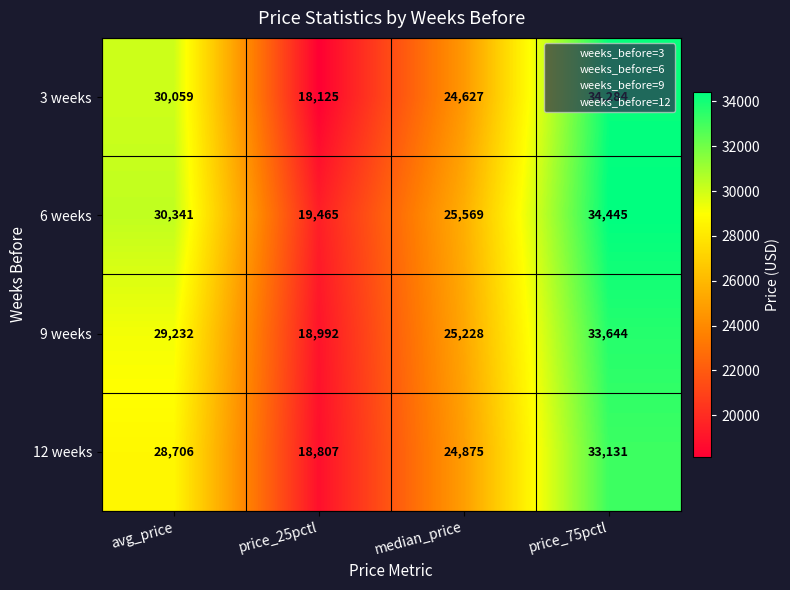

What is the difference between the 6 weeks values at price_25pctl and price_75pctl?

14980